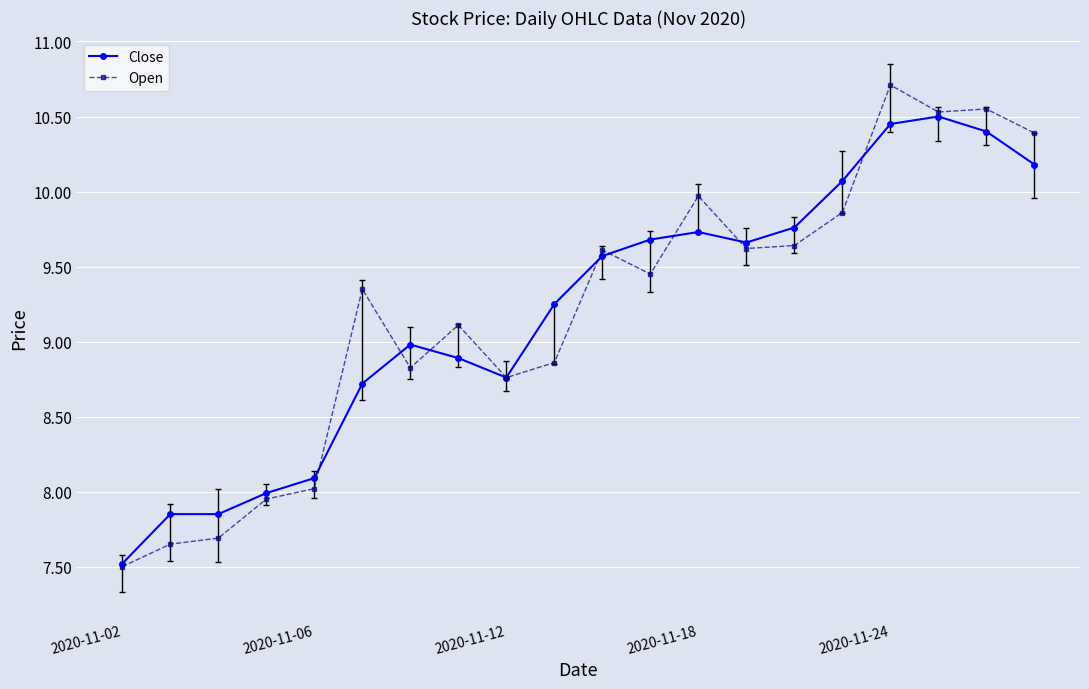

What is the minimum value for Open?

7.5